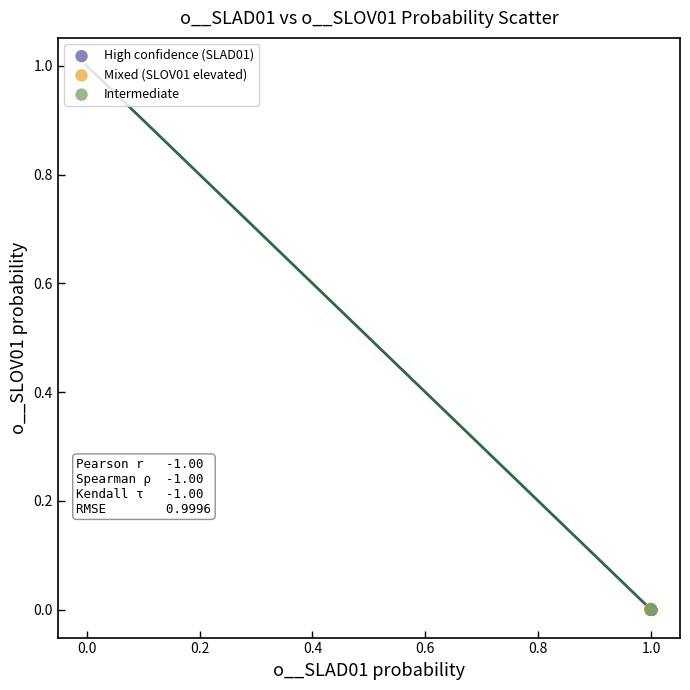

Which series has the widest spread of Y values?

Mixed (SLOV01 elevated)